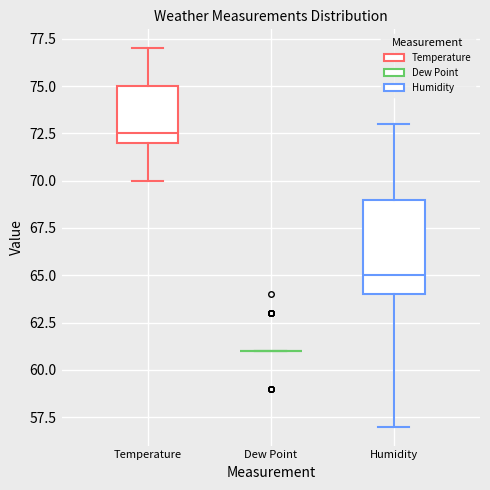

Reading left to right, transcribe this box plot: for each box, give where its median line is, the range the box spans, and where its two whiskers end, as read against the y-axis. The values are not printed on the chart, so give them approximately, as read against the axis.

Temperature: median 72.5, box 72.0 to 75.0, whiskers 70.0 to 77.0
Dew Point: box collapsed to a line at 61.0, whiskers 61.0 to 61.0
Humidity: median 65.0, box 64.0 to 69.0, whiskers 57.0 to 73.0